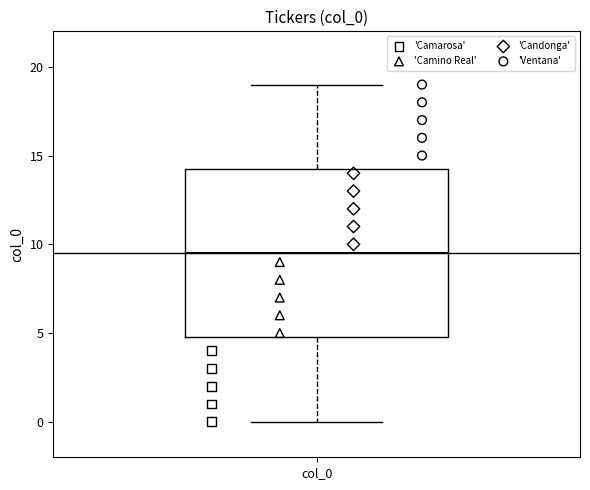

Where is the lower edge of the box for col_0 on the y-axis? The values are not printed on the chart, so give them approximately, as read against the axis.

5.0